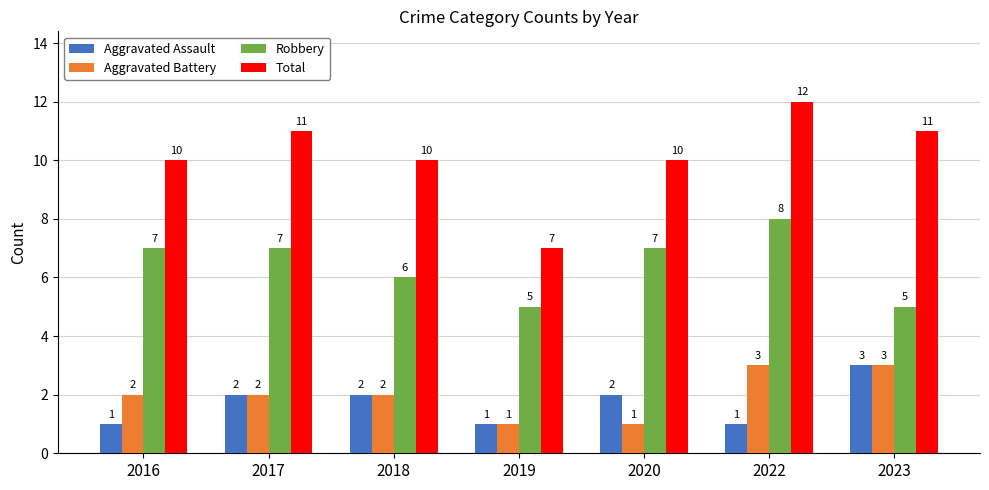

What is the difference between the second highest and minimum values in the Aggravated Assault series?

1